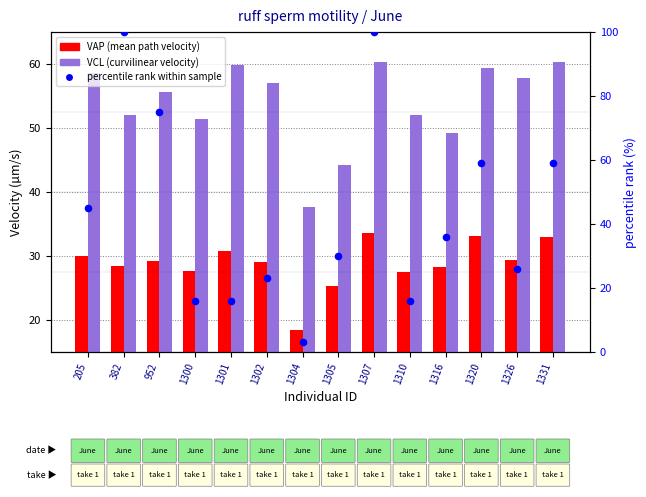

Which series has the largest total across all categories?

VCL